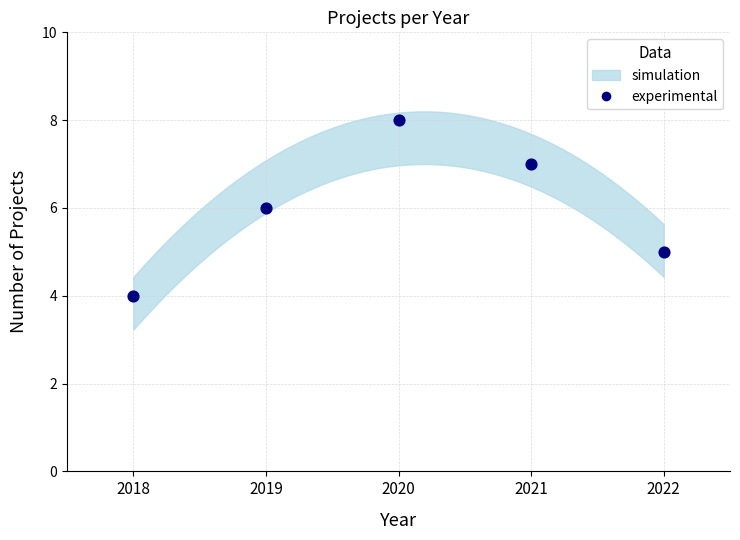

What is the average Y value?

6